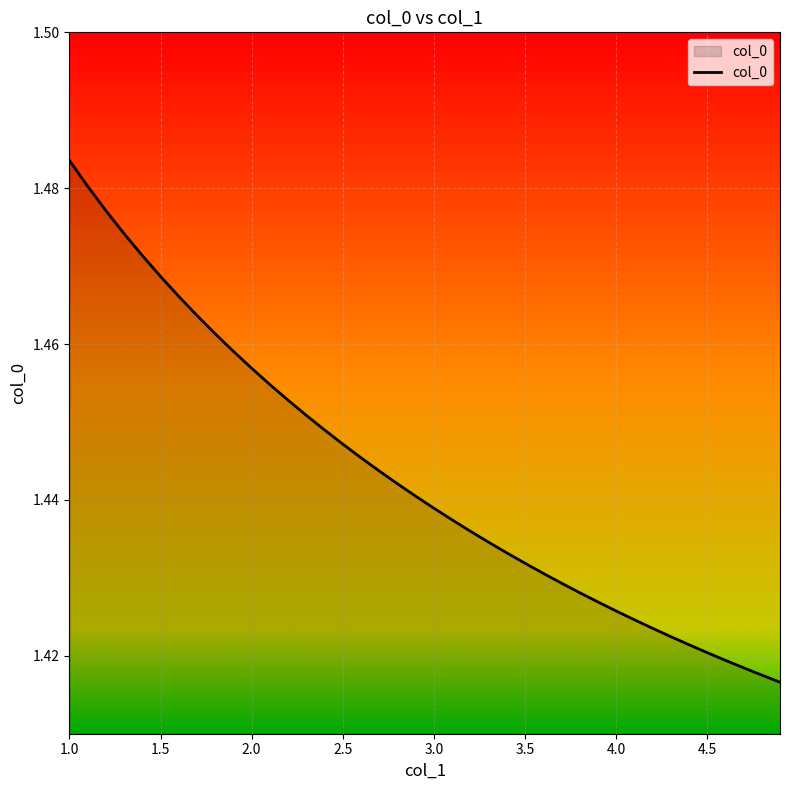

Does the chart display data point markers on the line(s)?

No